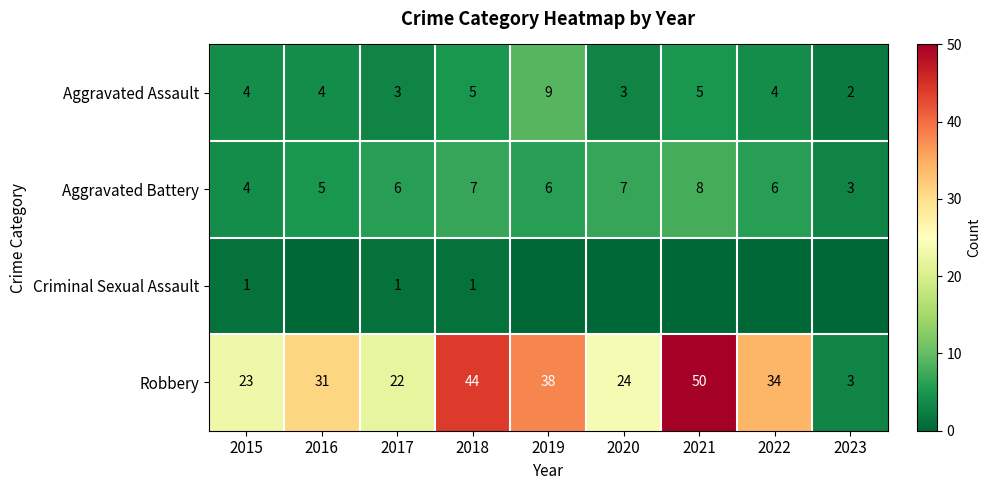

Which series changed the most between 2015 and 2018?

Robbery